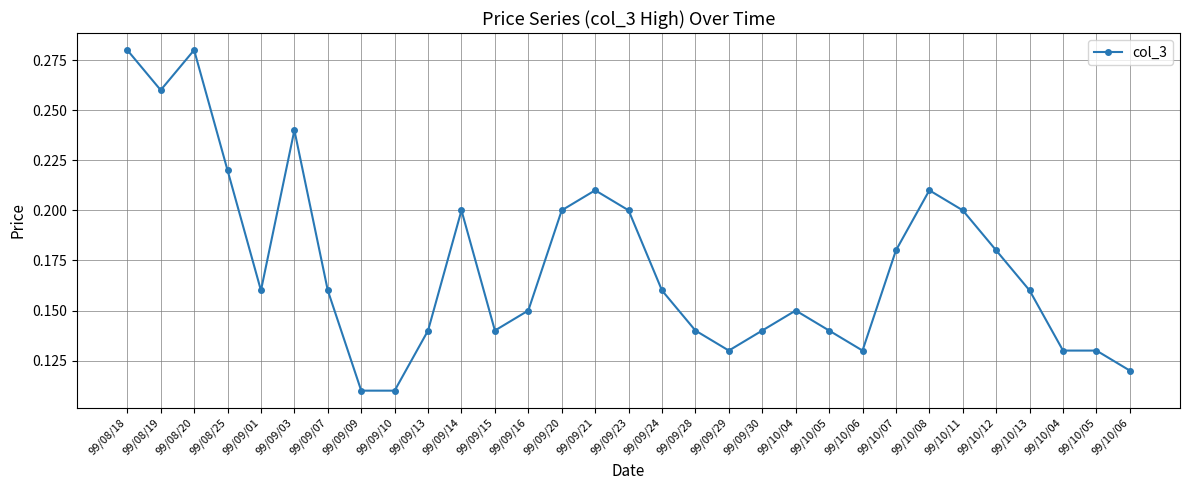

What is the sum of the values at 99/10/12 and 99/10/04?

0.3